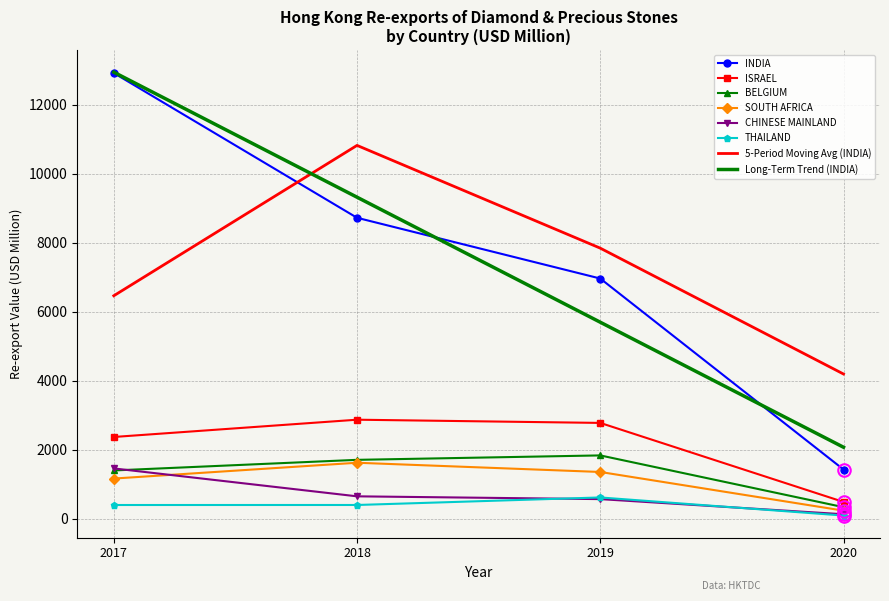

At which category is the sum across all series the highest?

2017